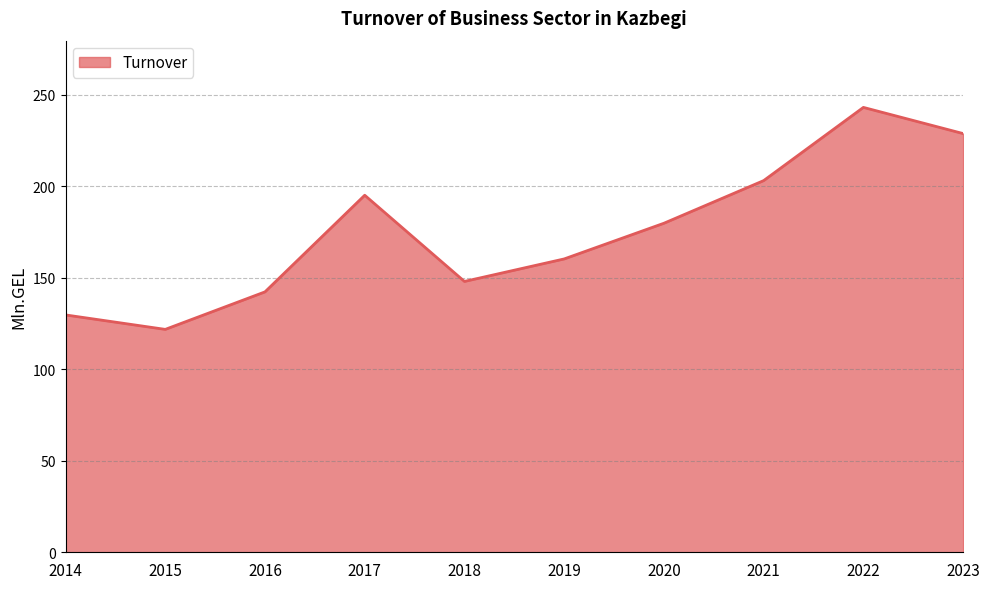

What value does the data have at 2019?

160.3